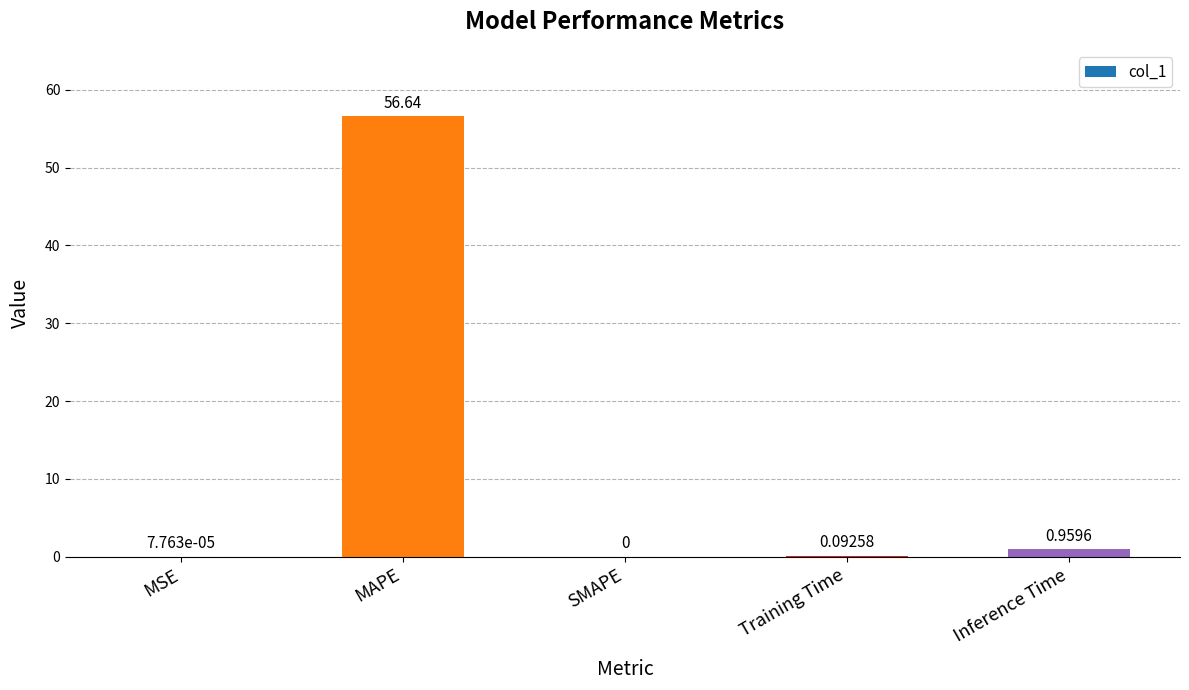

Between SMAPE and MSE, which is larger?

MSE